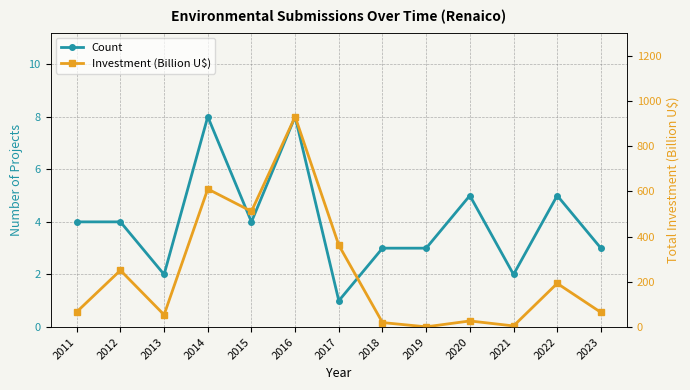

At which label is Count closest to 4?

2011